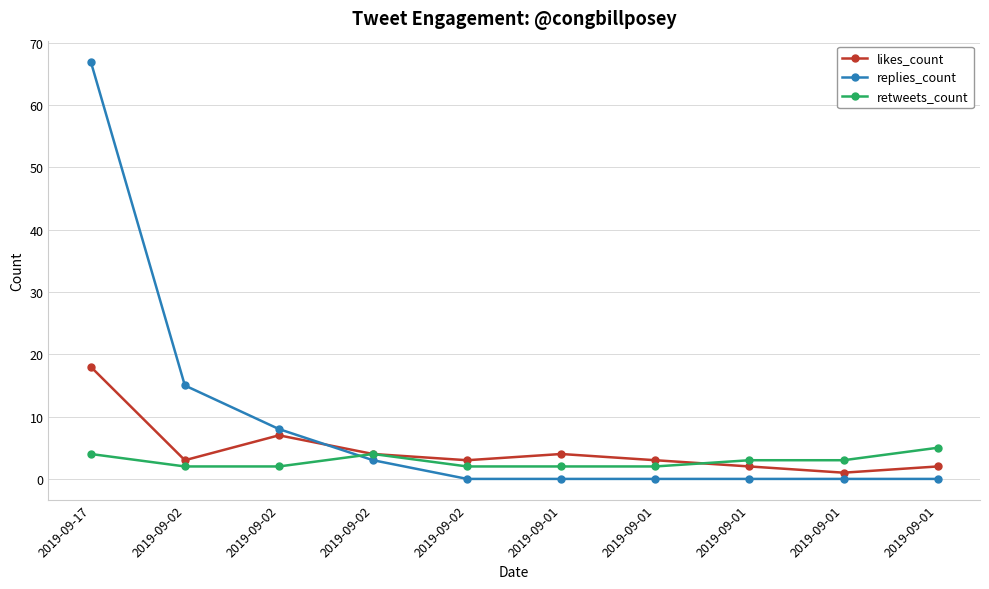

How many lines are shown in the chart?

3